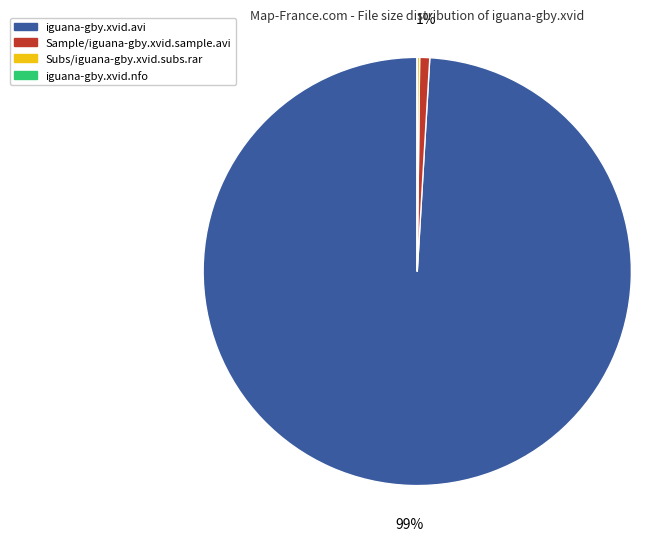

Does any single category account for the majority?

Yes